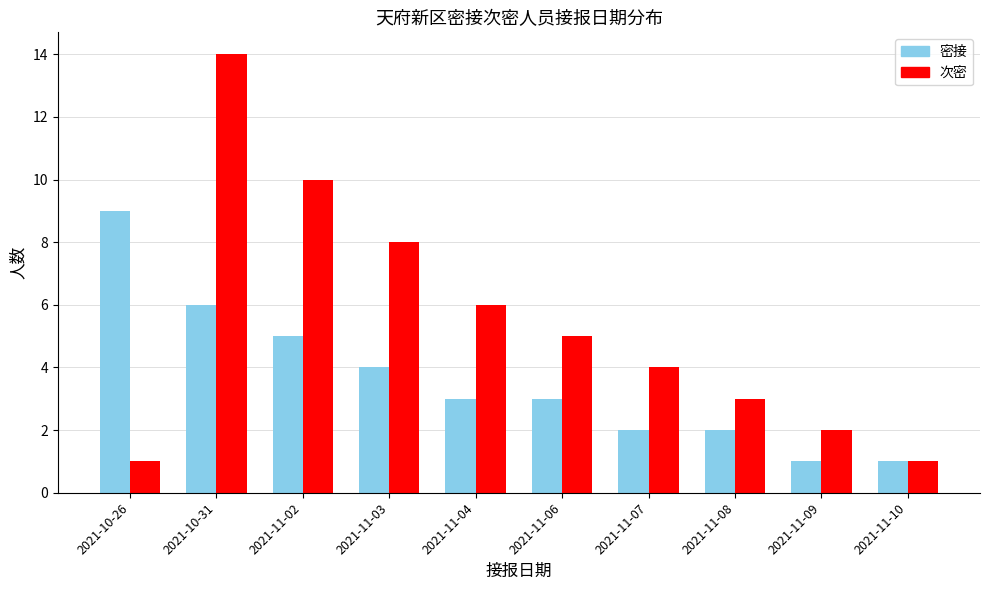

What is the lowest value of the 次密 series?

1